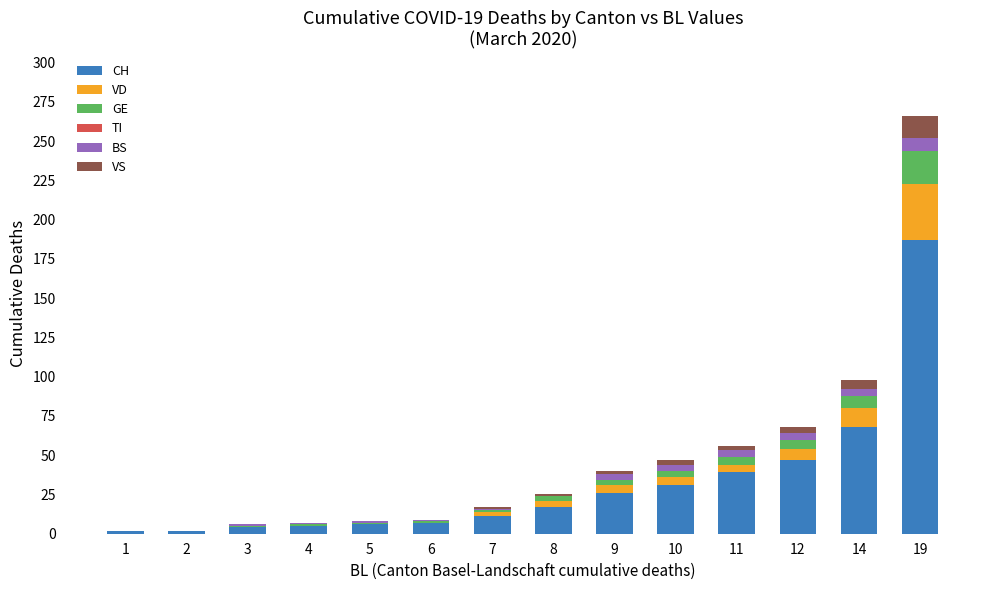

At which category is the sum across all series the highest?

19